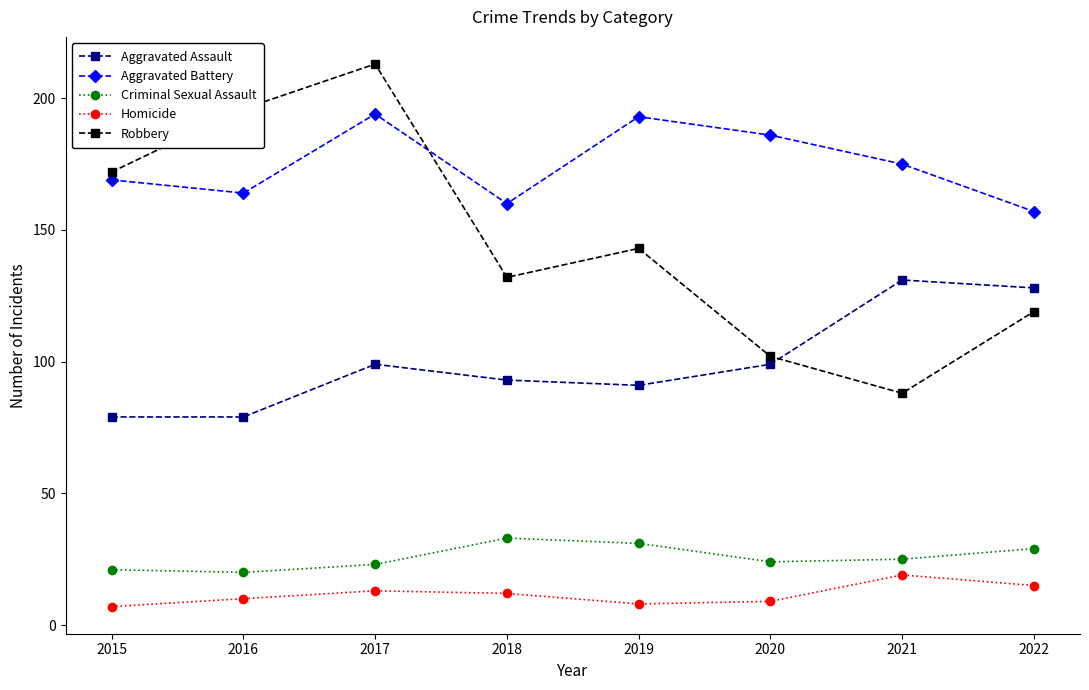

What is the difference between the Aggravated Battery values at 2017 and 2020?

8